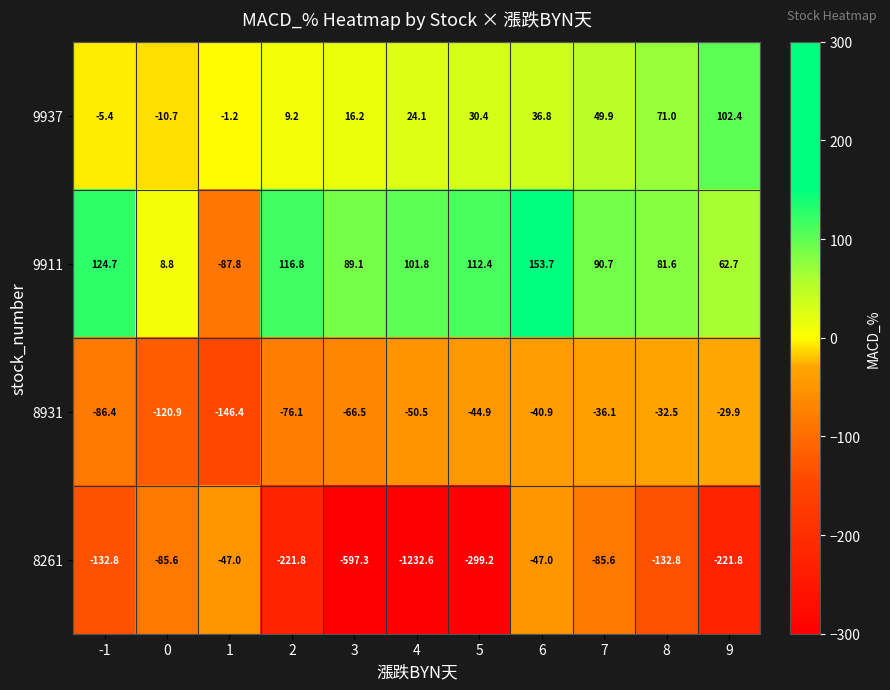

What is the lowest value of the 8261 series?

-1232.6